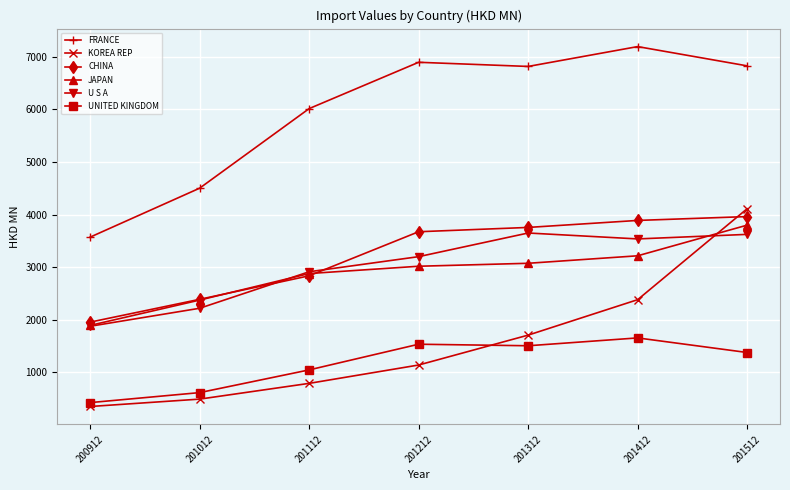

How many interior local peaks does the U S A series have?

1